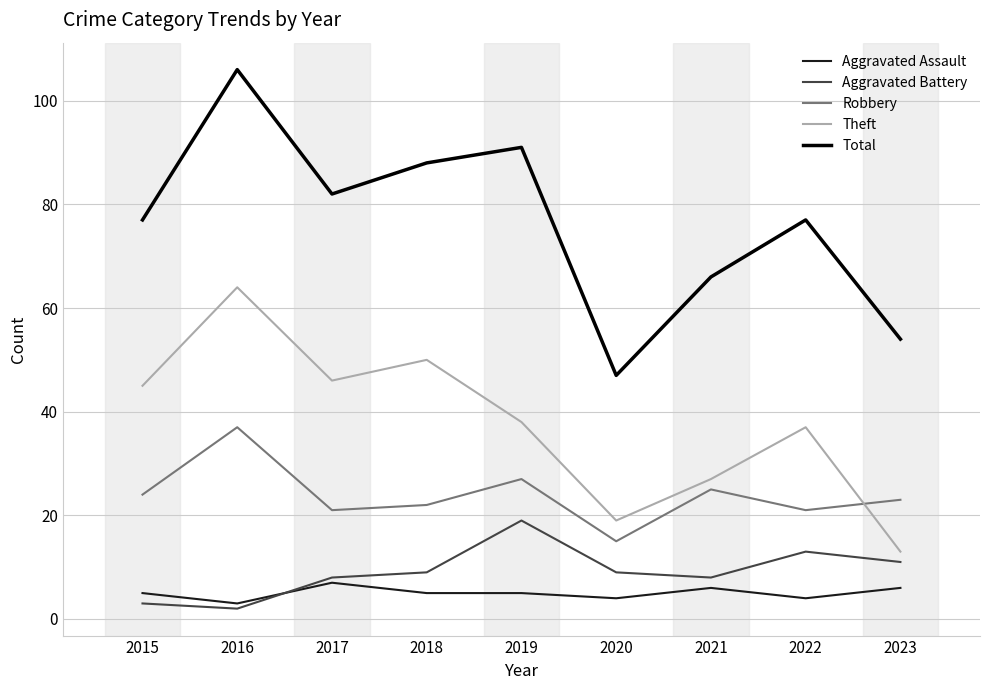

Reading right to left, list all the values displayed in this chart.

Aggravated Assault: 6	4	6	4	5	5	7	3	5
Aggravated Battery: 11	13	8	9	19	9	8	2	3
Robbery: 23	21	25	15	27	22	21	37	24
Theft: 13	37	27	19	38	50	46	64	45
Total: 54	77	66	47	91	88	82	106	77